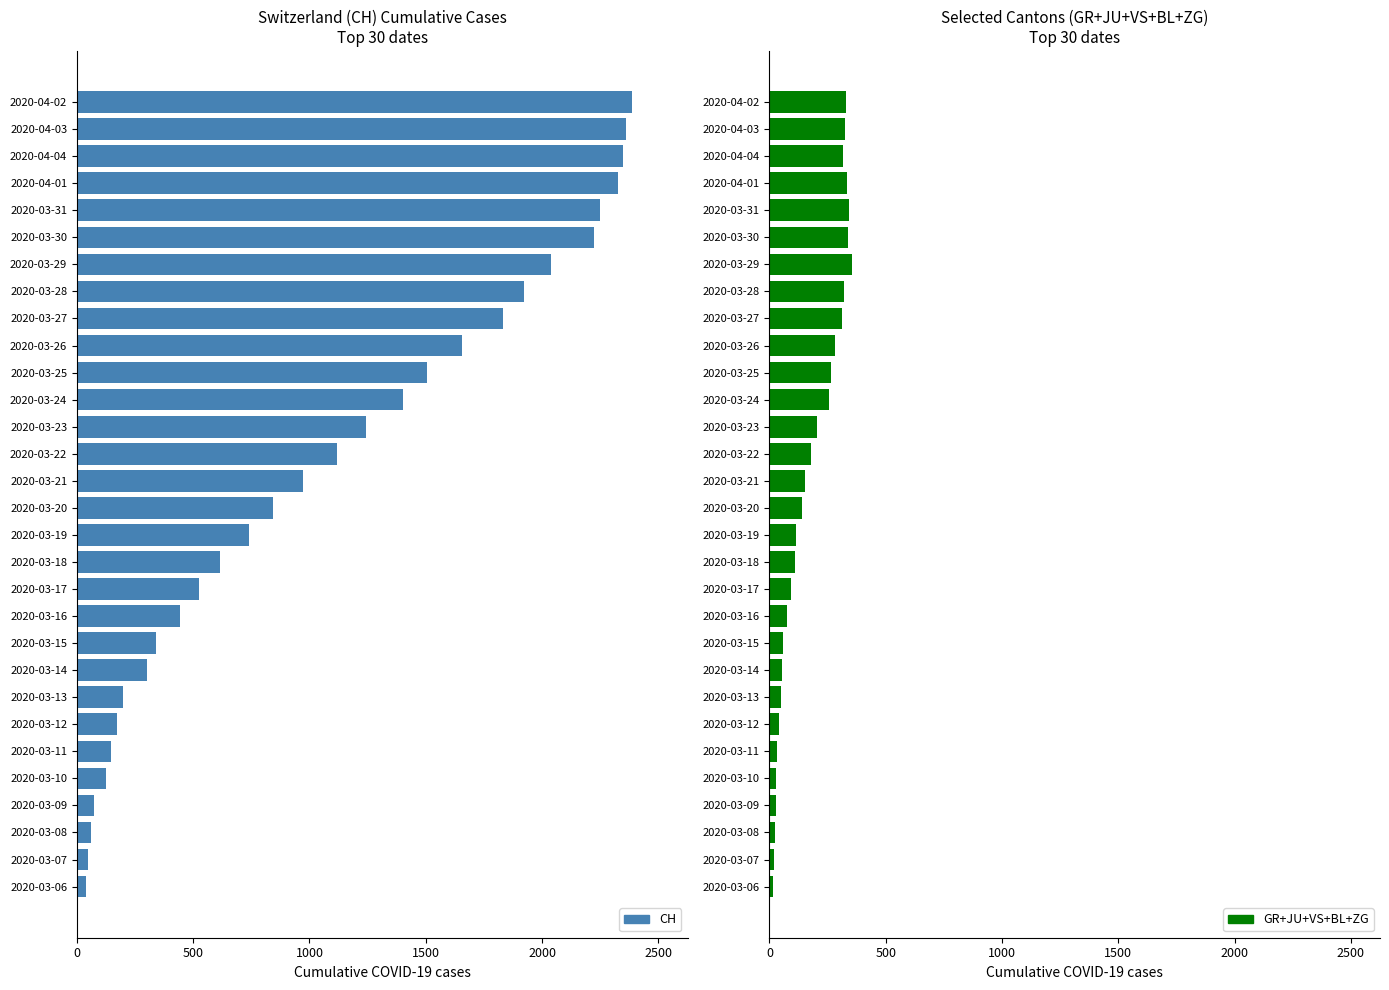

True or false: CH has a value of 123 at 2020-03-10.

True